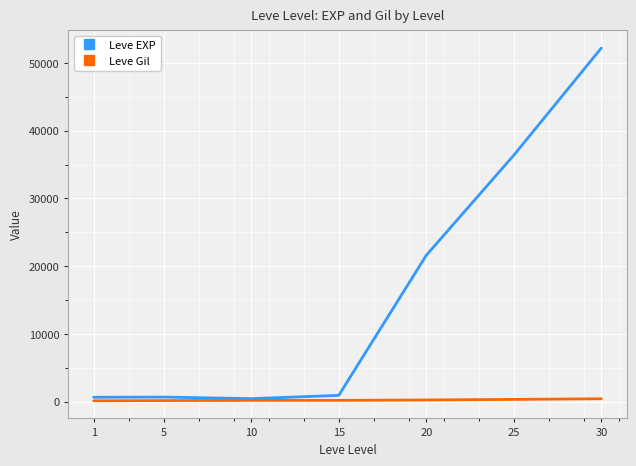

Which series has the largest range (max minus min)?

Leve EXP